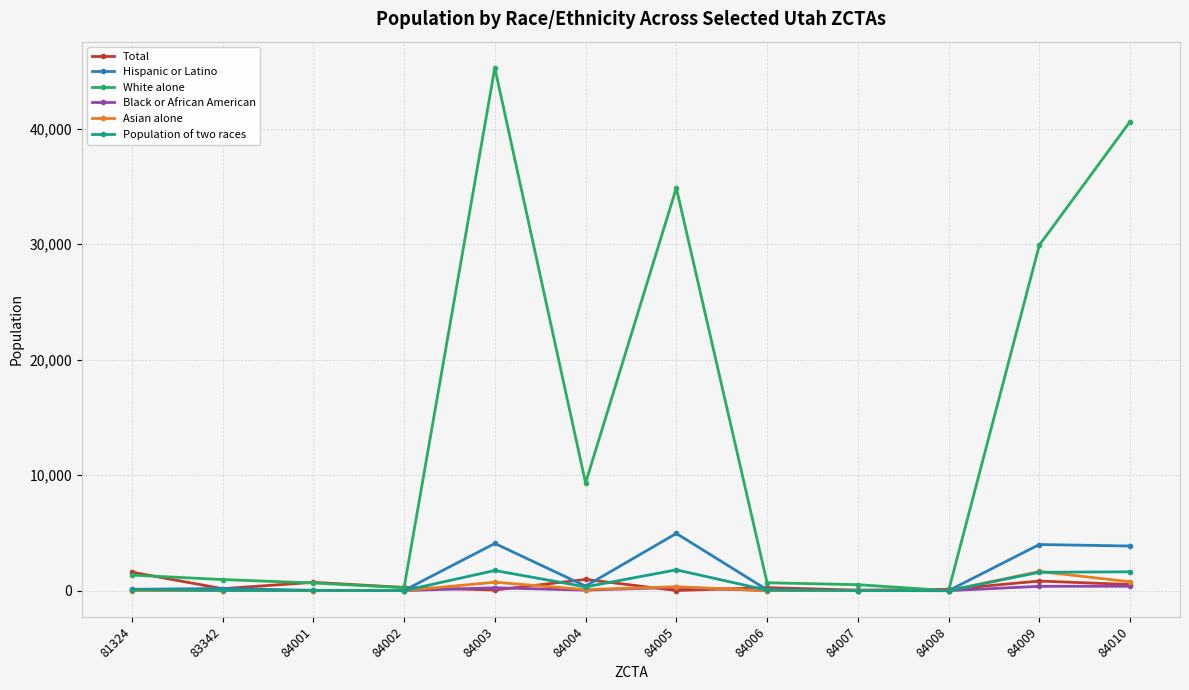

What is the difference between the maximum and second lowest values in the Asian alone series?

1658